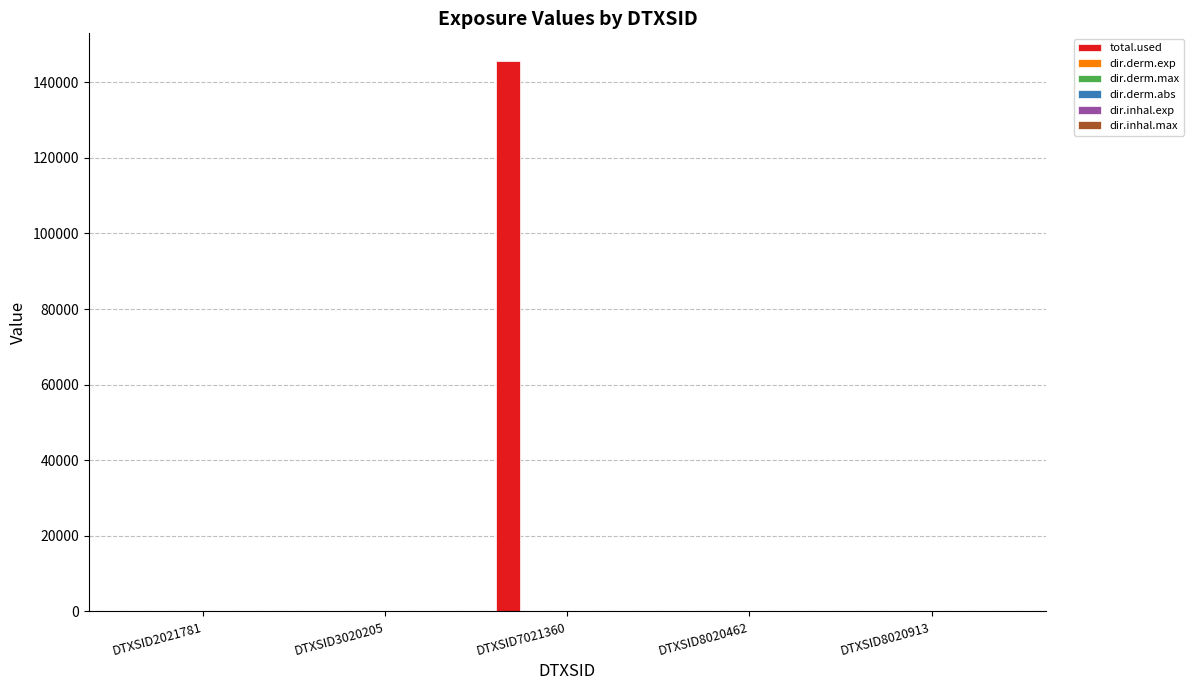

At which category is the sum across all series the highest?

DTXSID7021360